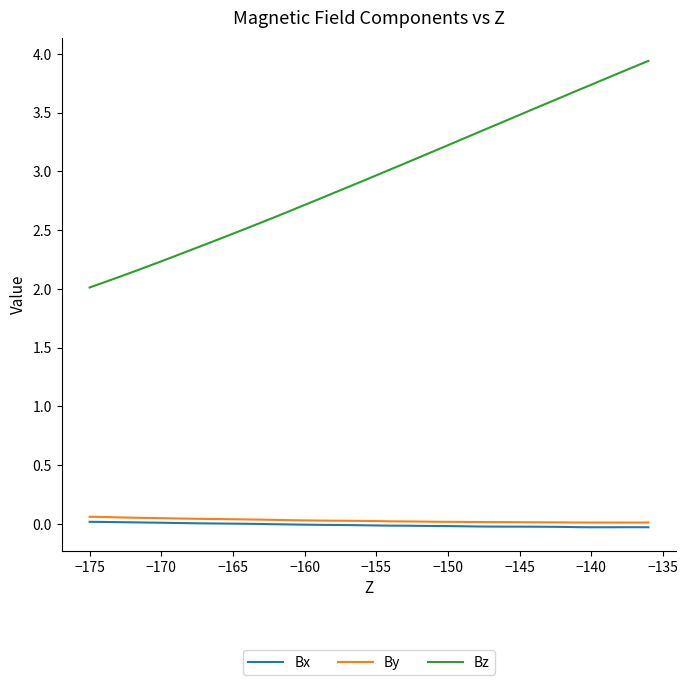

True or false: Bz and By cross at least once.

False